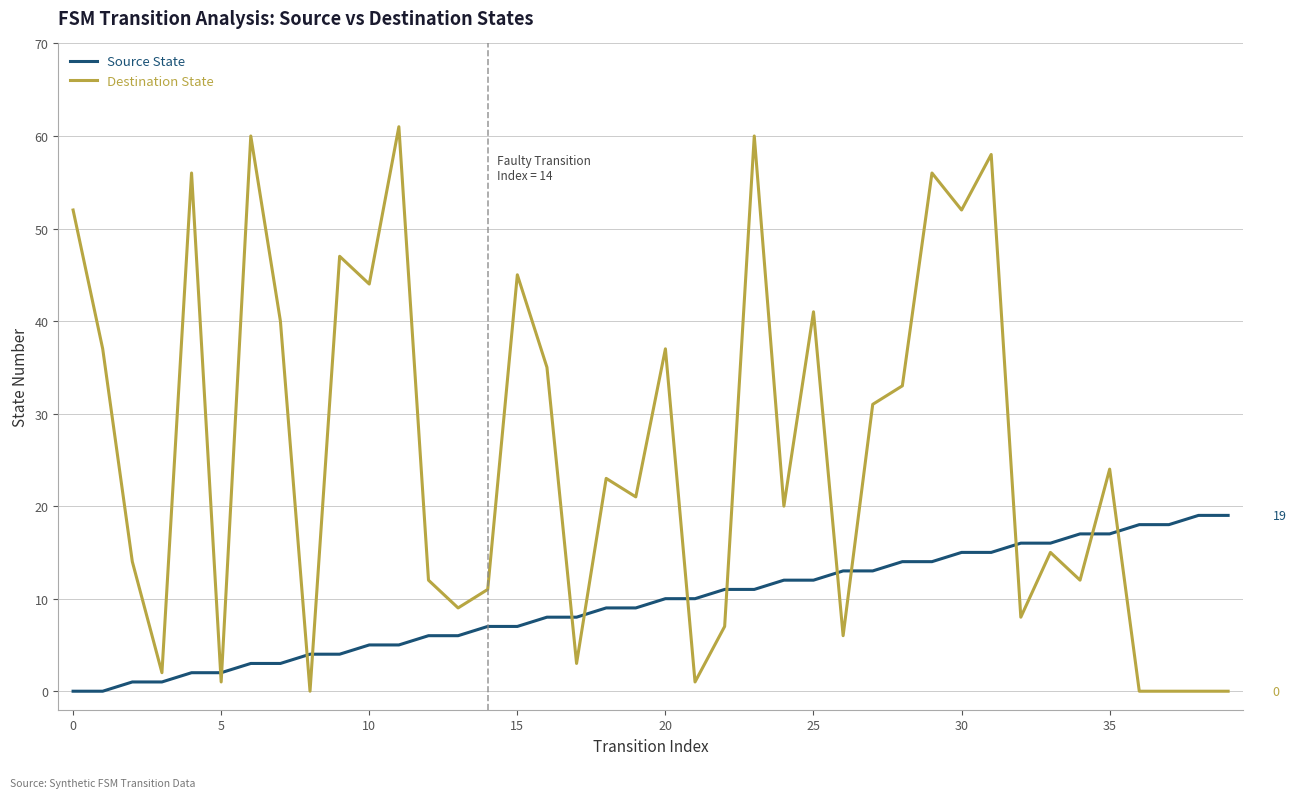

True or false: Source State and Destination State intersect in this chart.

True